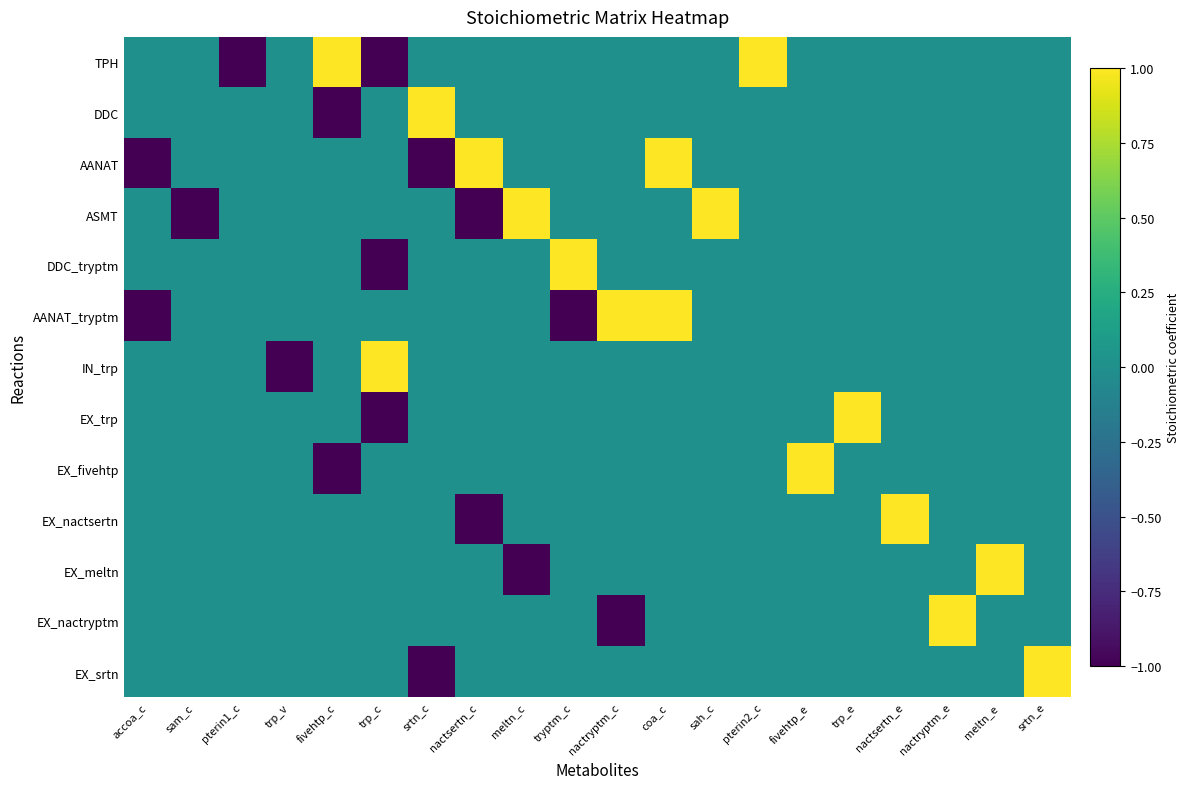

Which category has the highest value across all series?

fivehtp_c